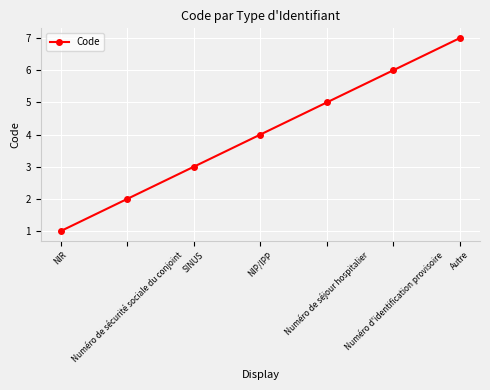

At which label is the value closest to 4?

NIP/IPP